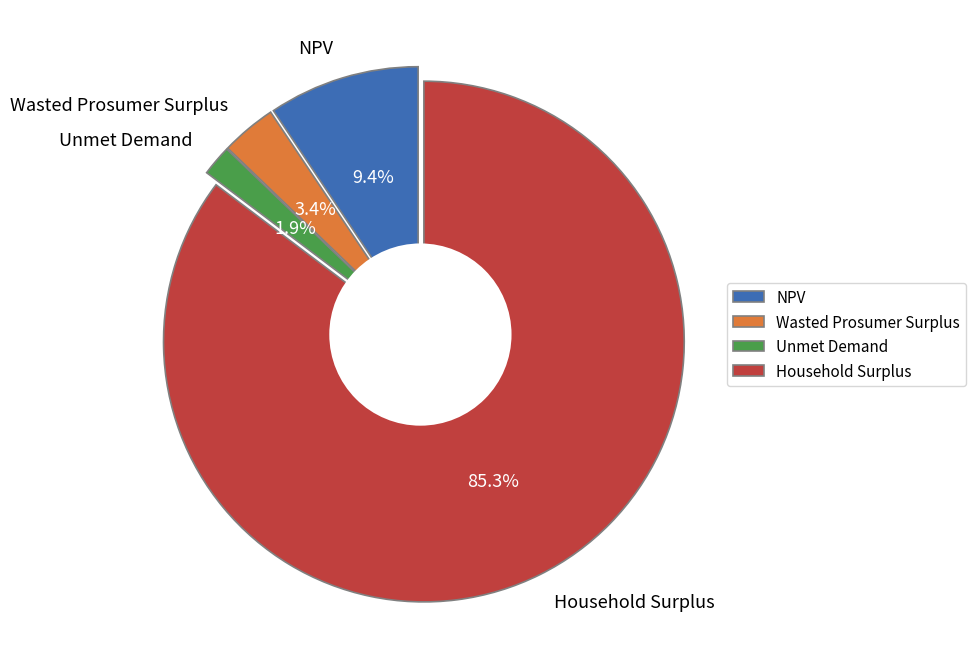

Is it true that Unmet Demand is 1% of the pie?

False